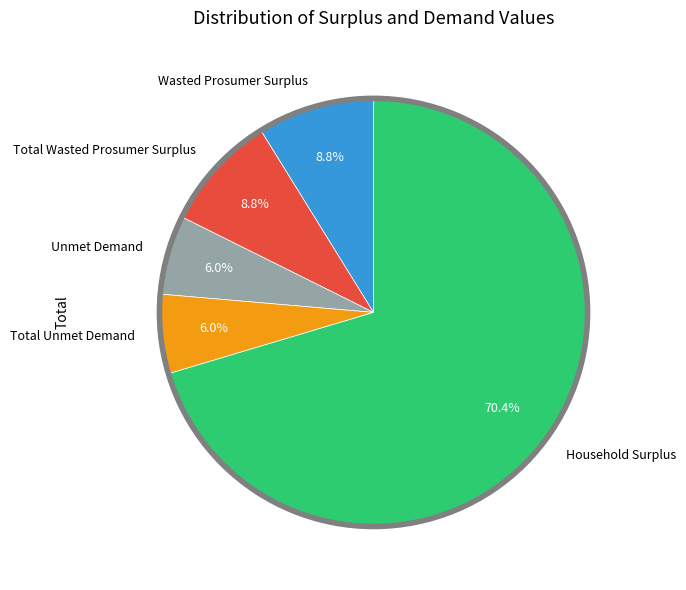

True or false: Household Surplus accounts for 70% of the total.

True